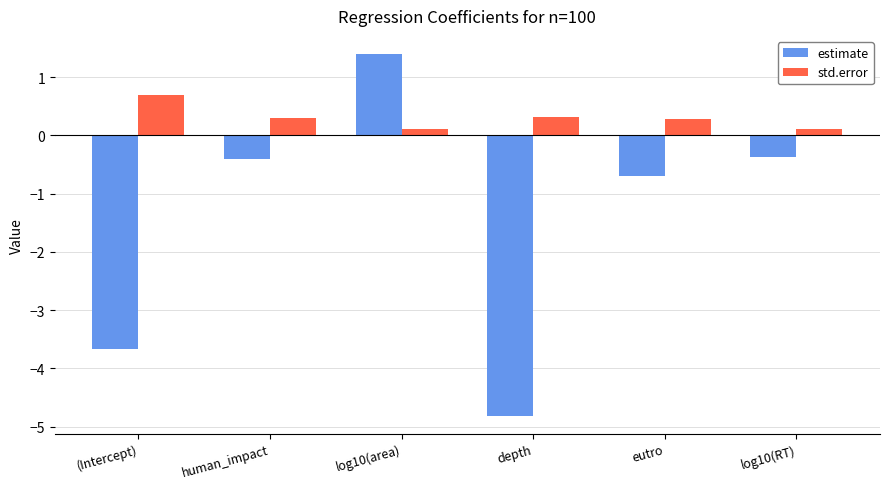

The value of estimate at log10(RT) is -0.4. True or false?

True